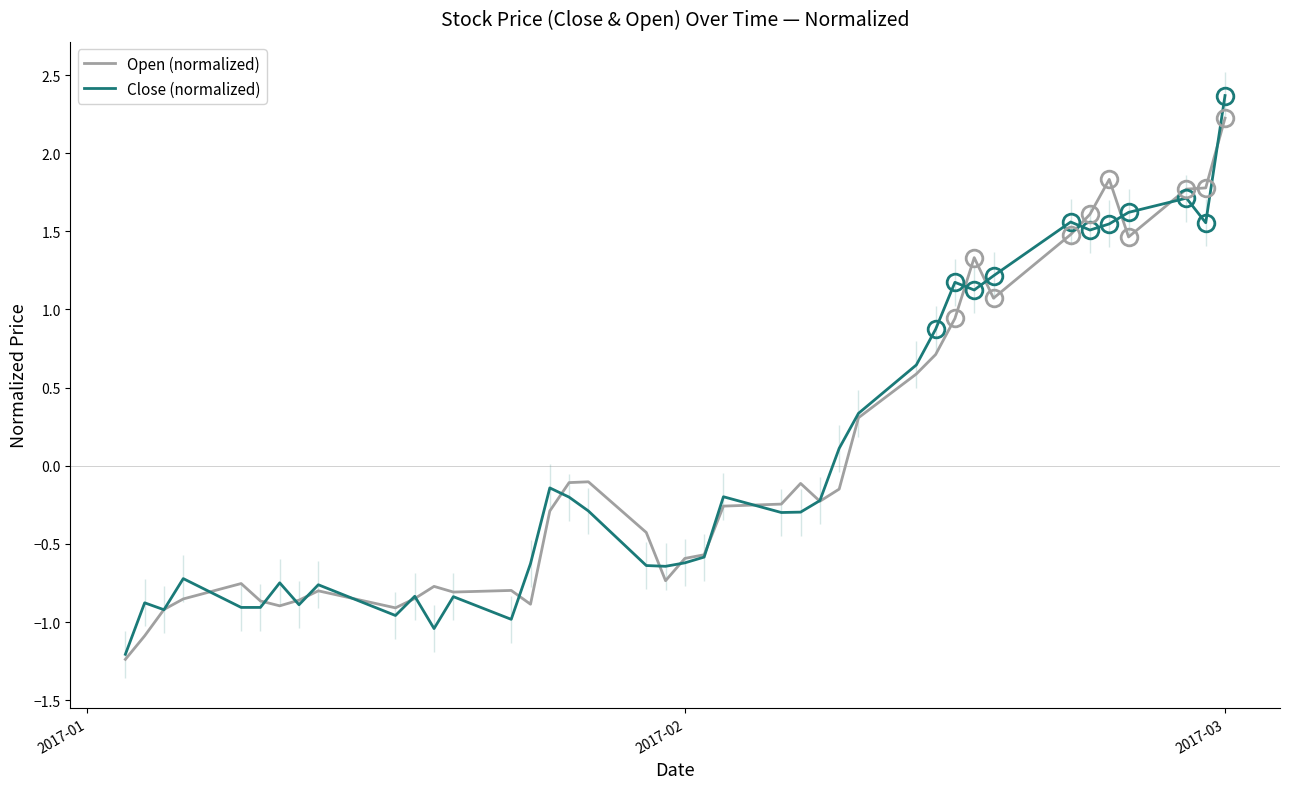

What is the maximum value shown in the chart?

2.4